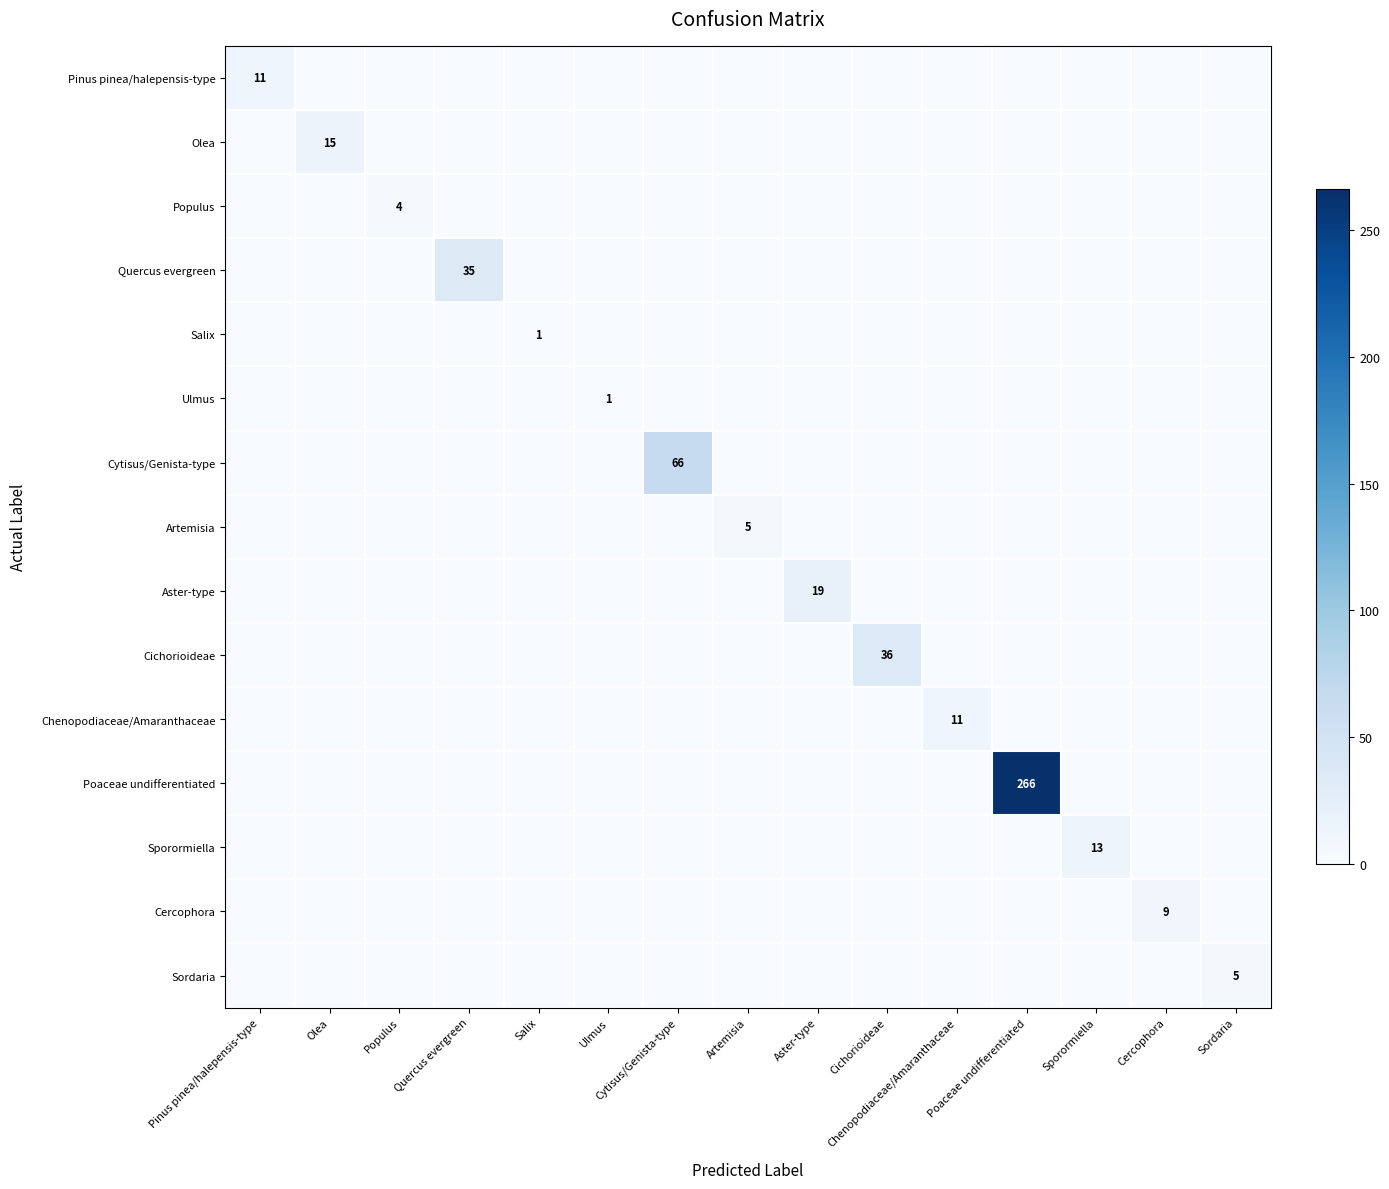

The Populus series shows 0 at Ulmus. True or false?

True